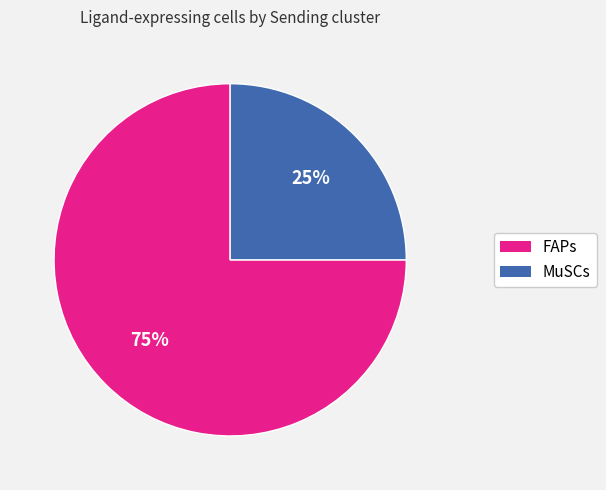

Is there any slice that represents more than half of the pie?

Yes